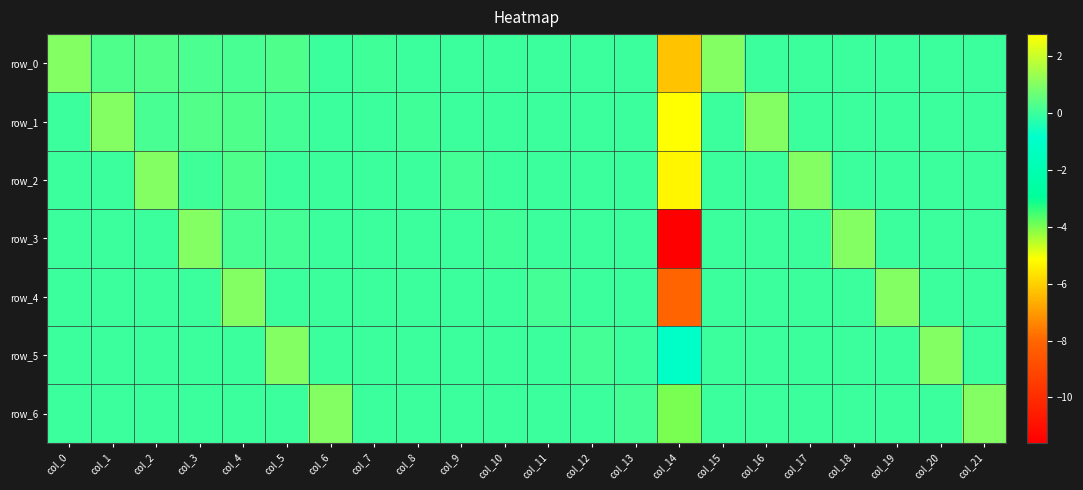

How many categories are shown in the chart?

22